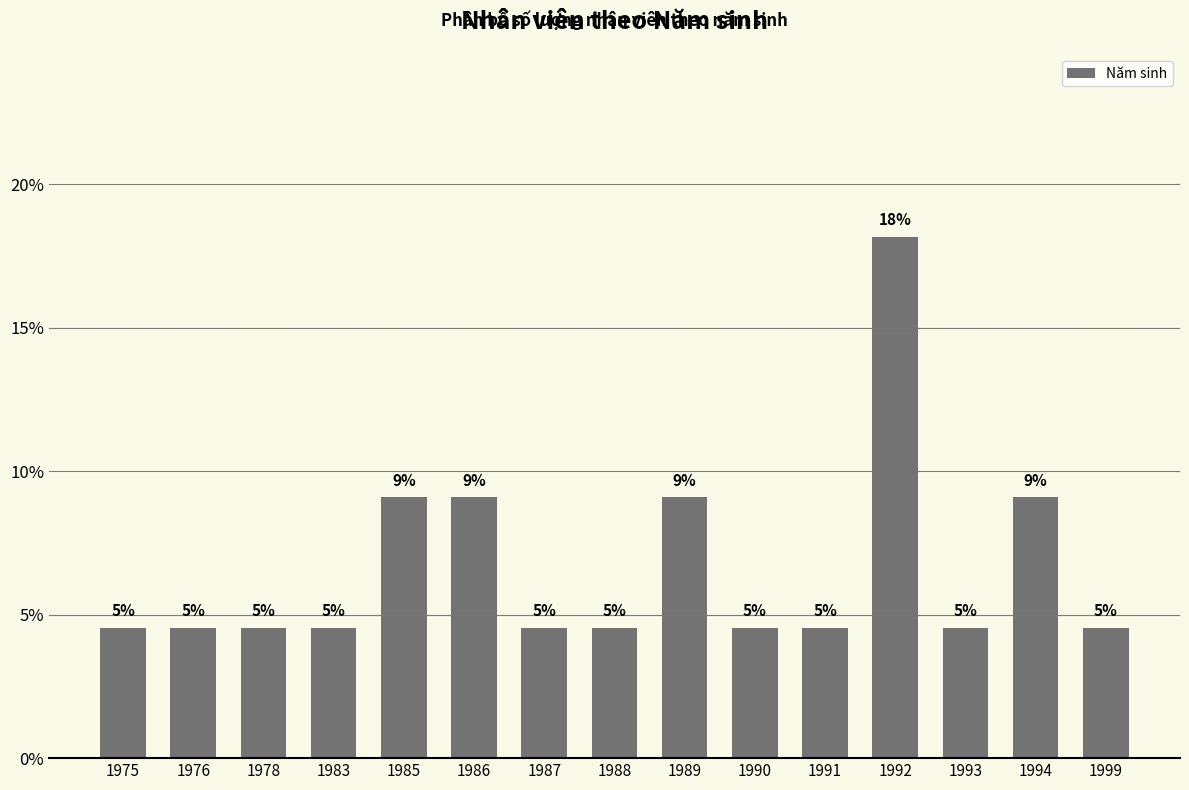

Reading left to right, extract all data points from this chart.

1975=4.5	1976=4.5	1978=4.5	1983=4.5	1985=9.1	1986=9.1	1987=4.5	1988=4.5	1989=9.1	1990=4.5	1991=4.5	1992=18.2	1993=4.5	1994=9.1	1999=4.5